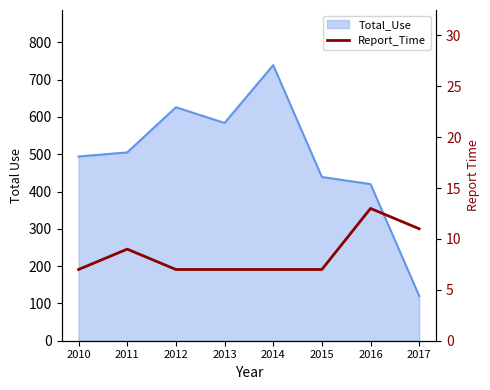

The value at 2013 is 7. True or false?

True